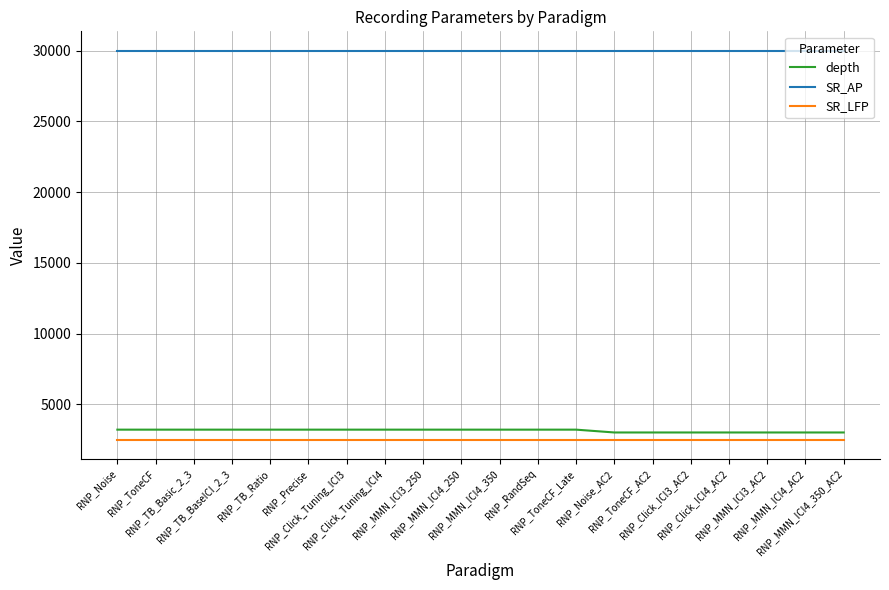

What is the highest value of the depth series?

3200